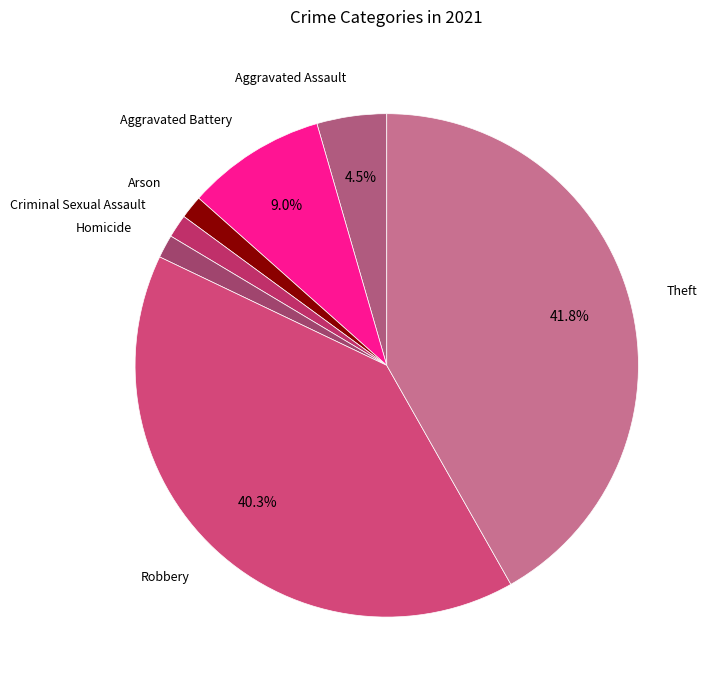

Is Aggravated Battery the majority of the pie?

No